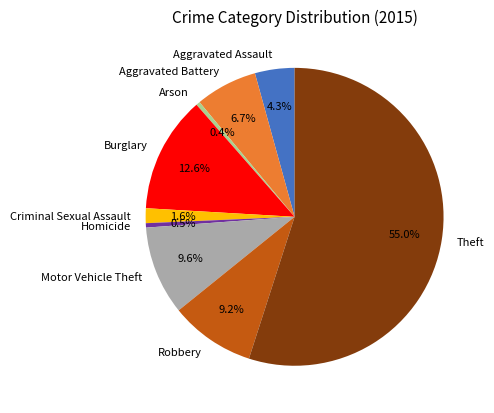

The Robbery slice represents 9% of the pie. True or false?

True